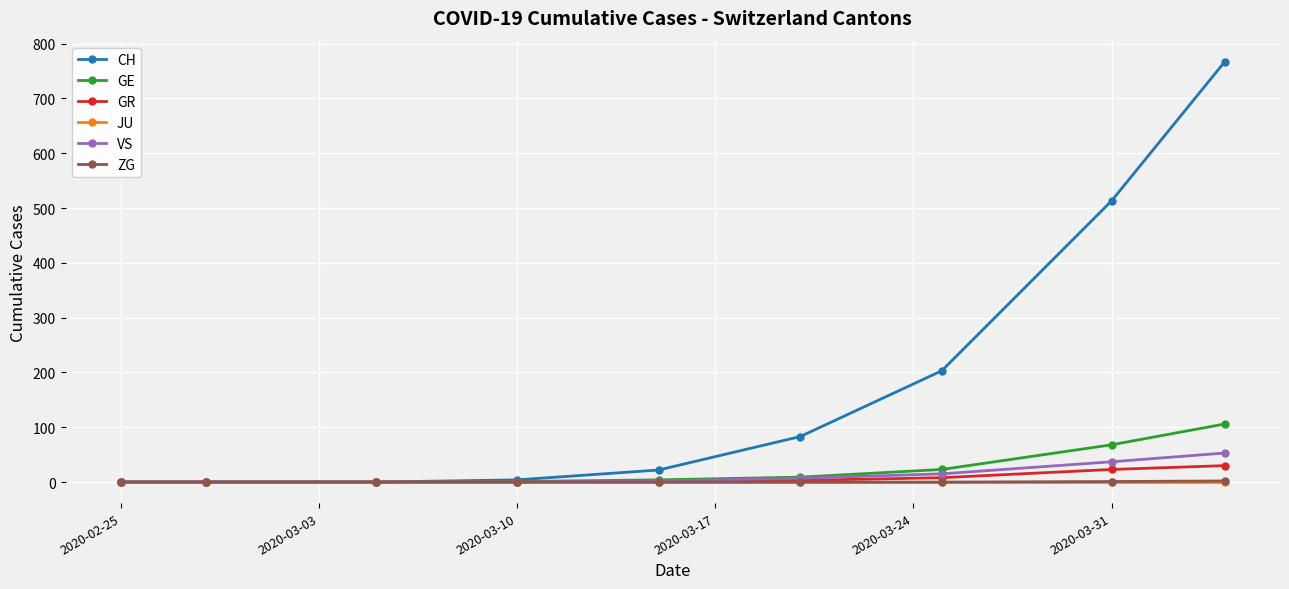

Which series has the largest total across all categories?

CH